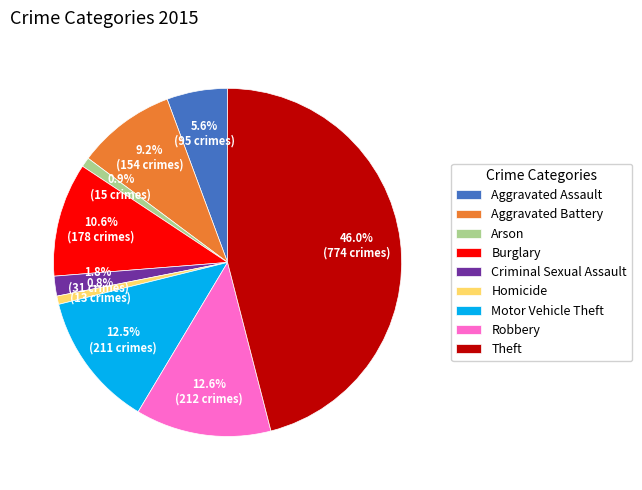

What is the ratio of the value at Homicide to the value at Criminal Sexual Assault?

0.4